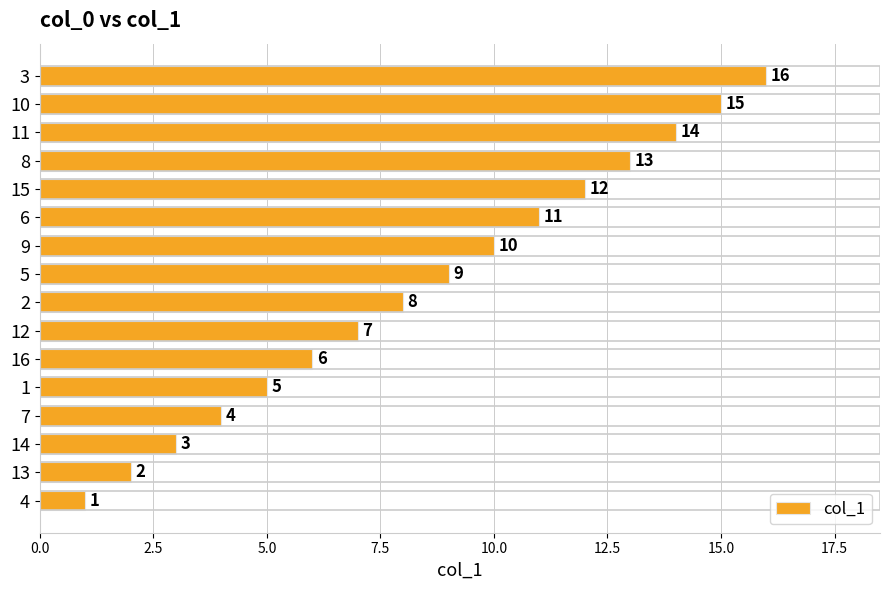

Between 6 and 2, which is larger?

6